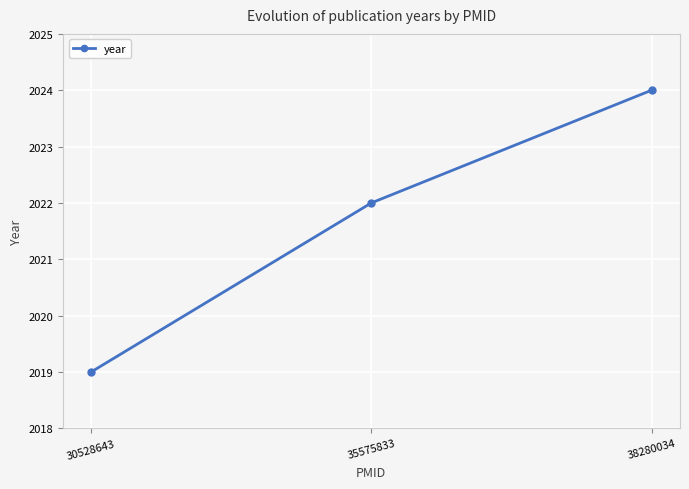

Approximately how many times larger is the value at 30528643 compared to 35575833?

1.0